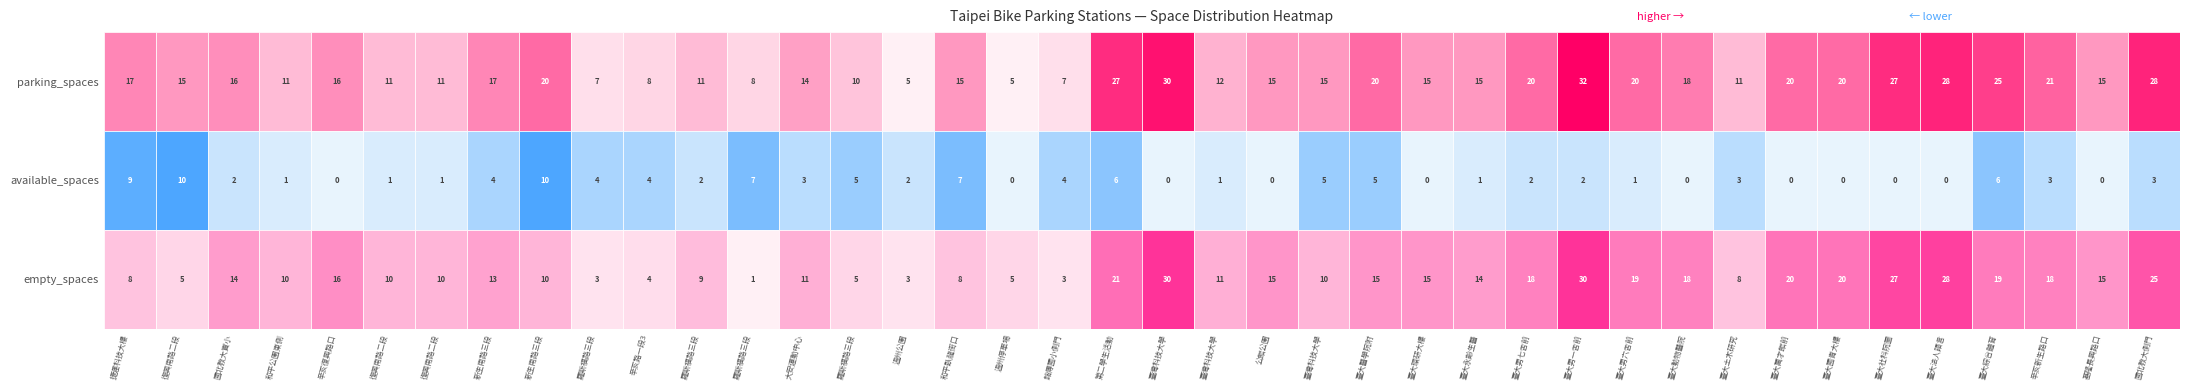

The available series shows 9 at 36. True or false?

False